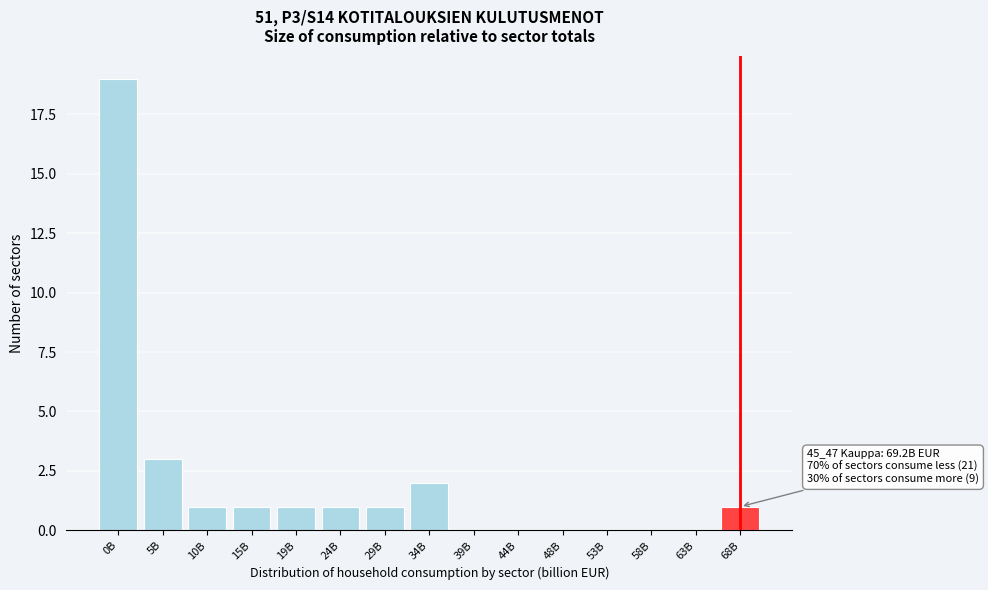

Reading left to right, list all the values displayed in this chart.

0B=19	5B=3	10B=1	15B=1	19B=1	24B=1	29B=1	34B=2	39B=0	44B=0	48B=0	53B=0	58B=0	63B=0	68B=1